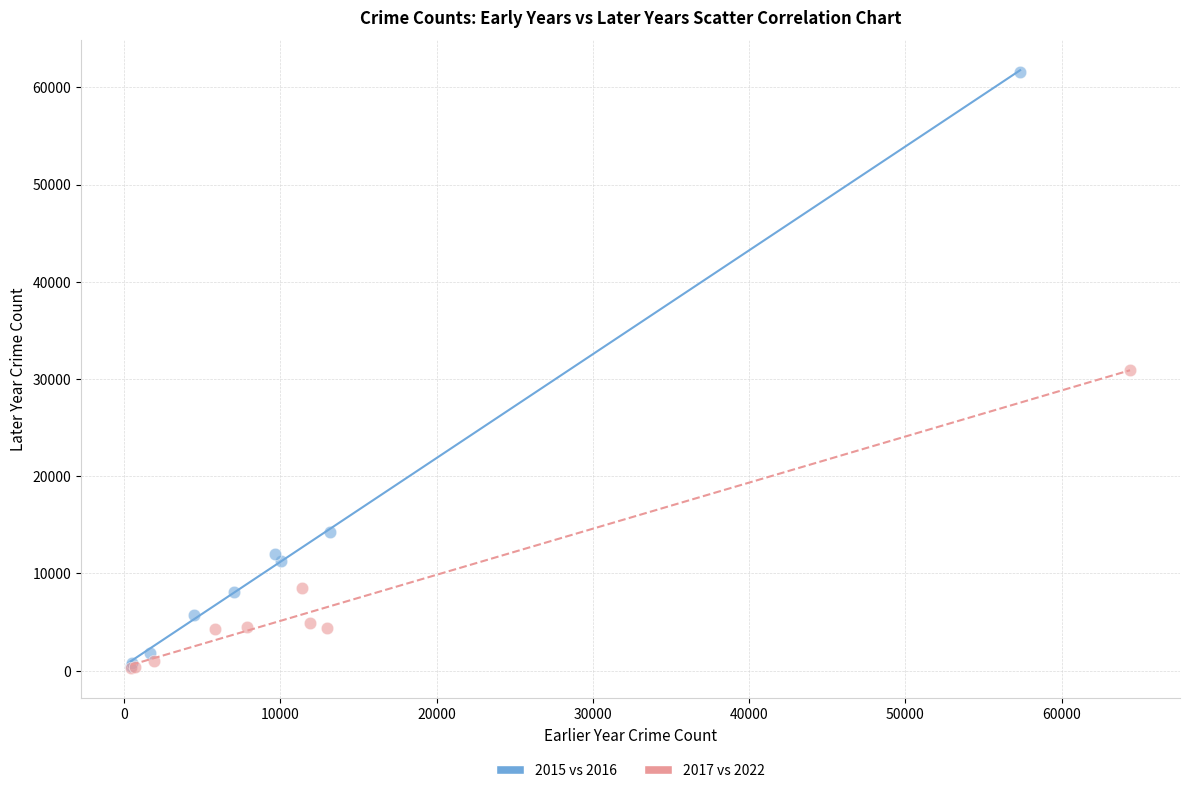

What are all the series names shown in the legend?

2015 vs 2016, 2017 vs 2022